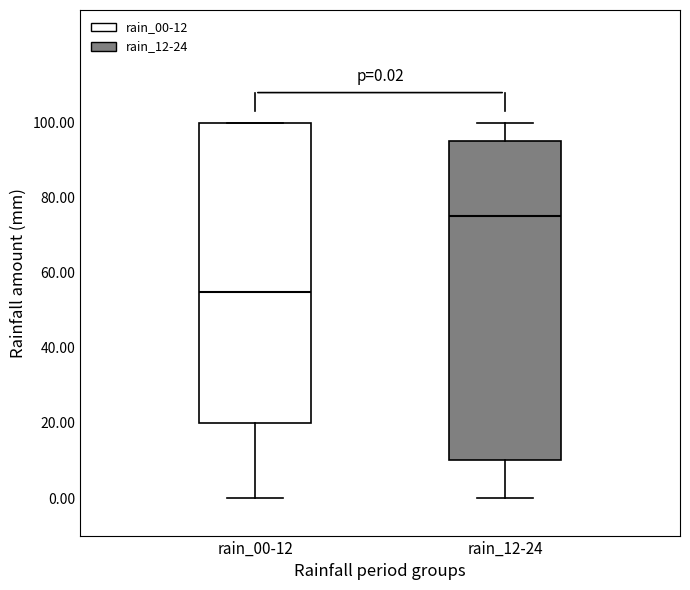

Which box's median line is the highest?

rain_12-24